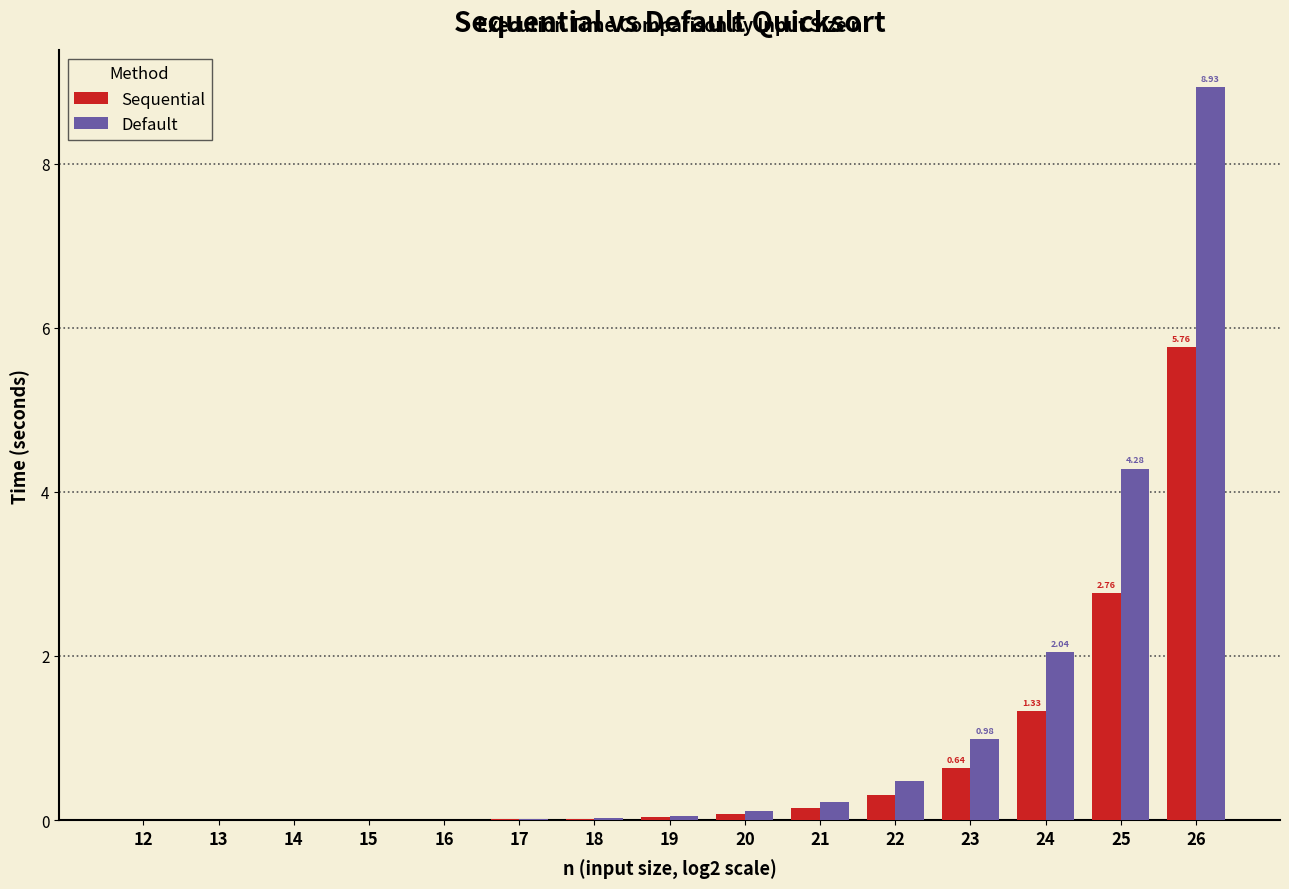

Between 19 and 23, which series saw the biggest shift?

Default